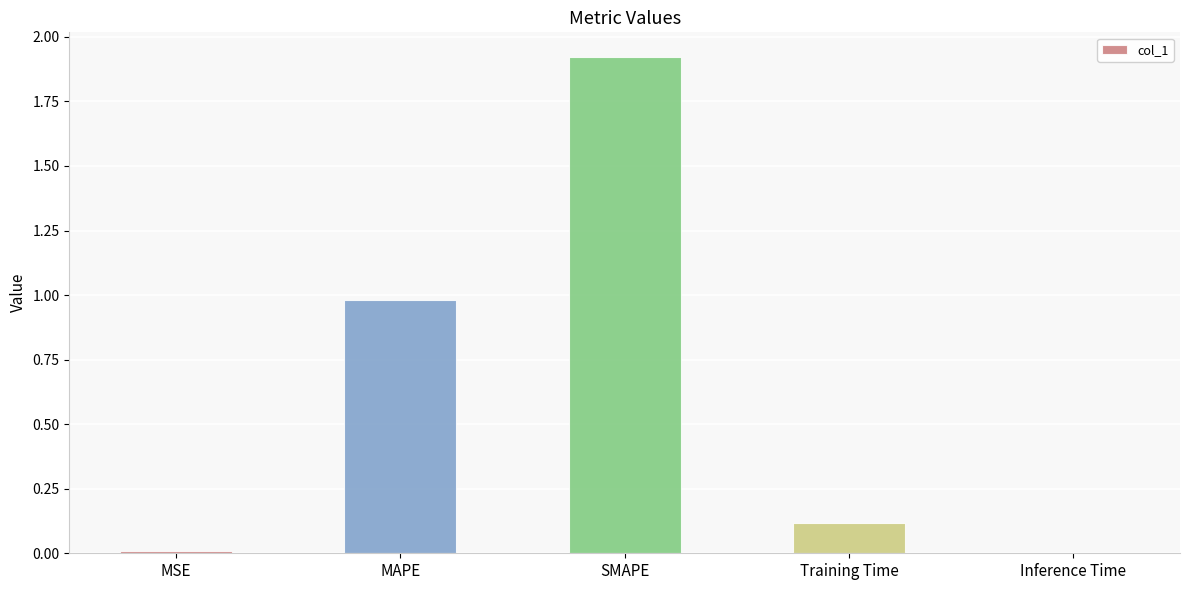

What is the change in value from MSE to Training Time?

+0.1